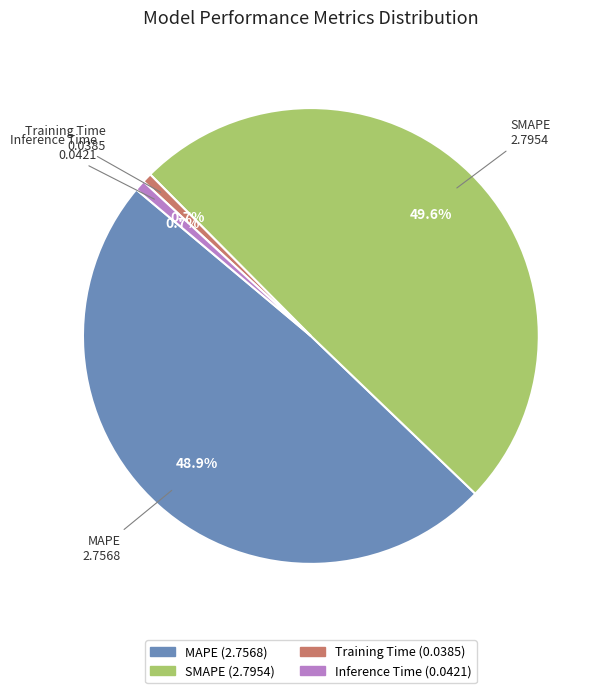

Is there any slice that represents more than half of the pie?

No